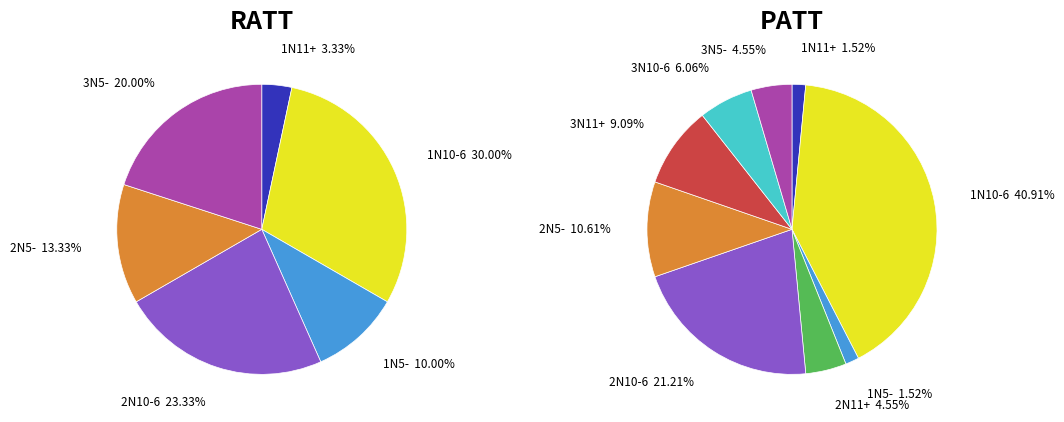

At 1N10-6, list the series in order from smallest to largest.

RATT, PATT